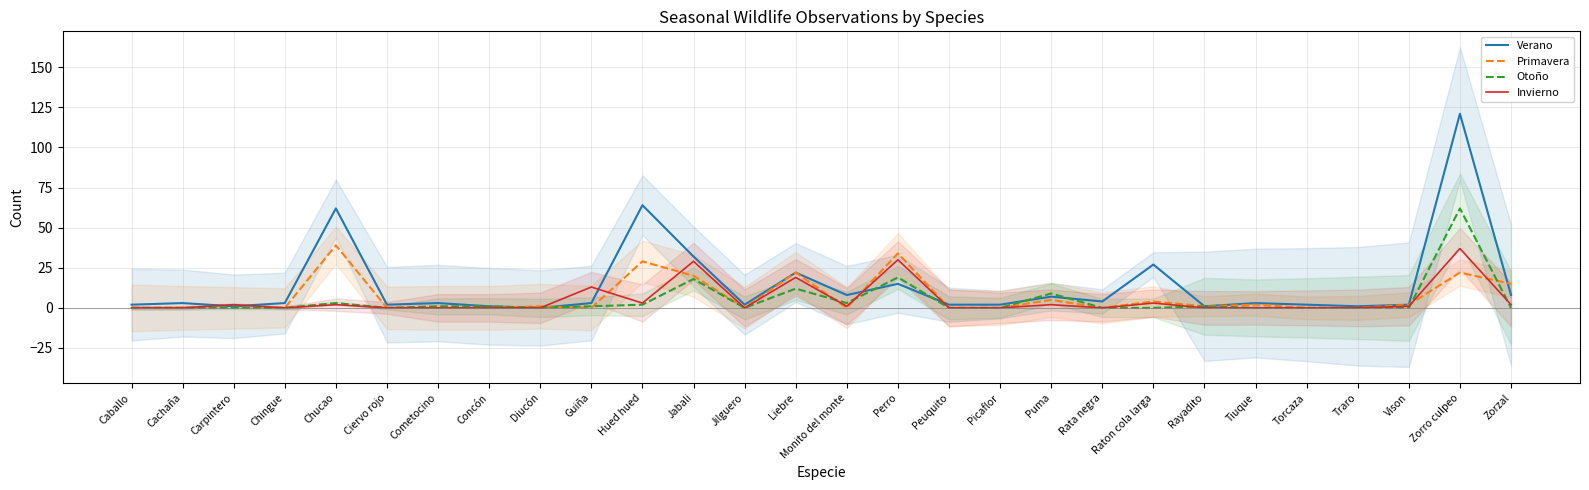

What is the average value of the Primavera series?

7